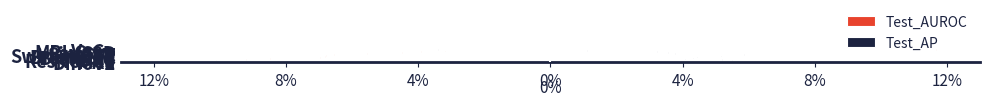

What are all the series names shown in the legend?

Test_AUROC, Test_AP